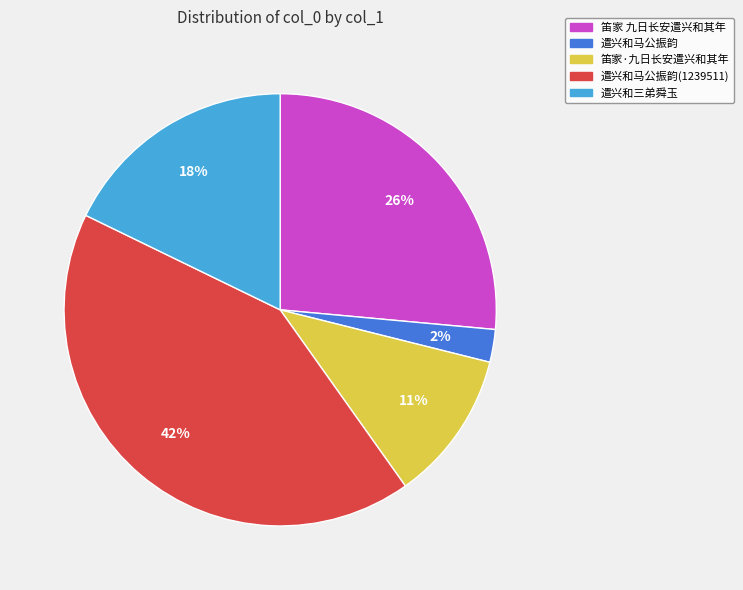

To the nearest percent, what portion does 遣兴和三弟舜玉 represent?

18%